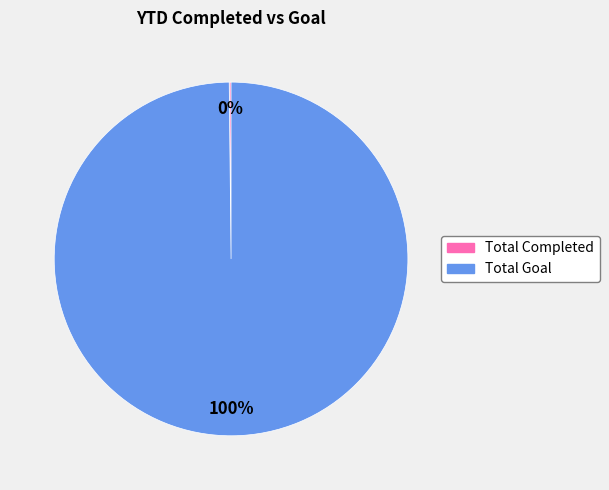

Which slice is the largest?

Total Goal